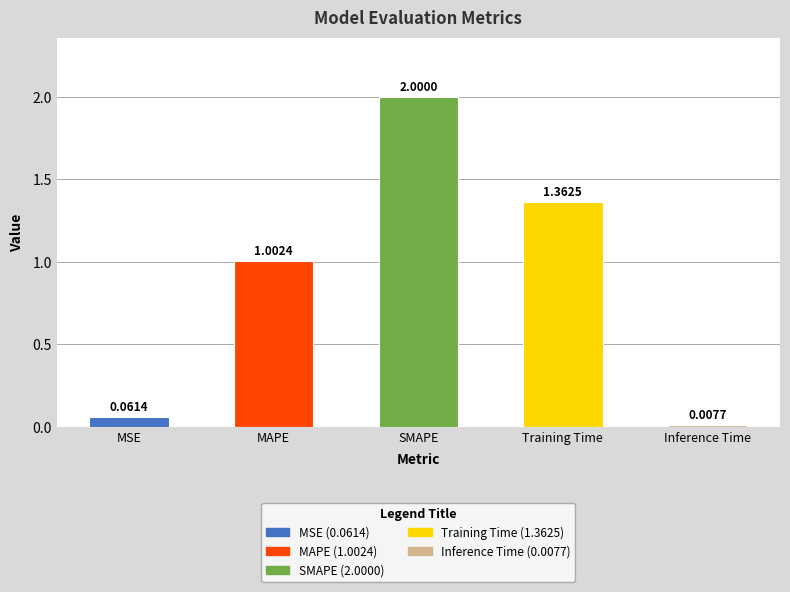

Reading left to right, transcribe all the data shown in this chart.

MSE=0.1	MAPE=1.0	SMAPE=2.0	Training Time=1.4	Inference Time=0.0